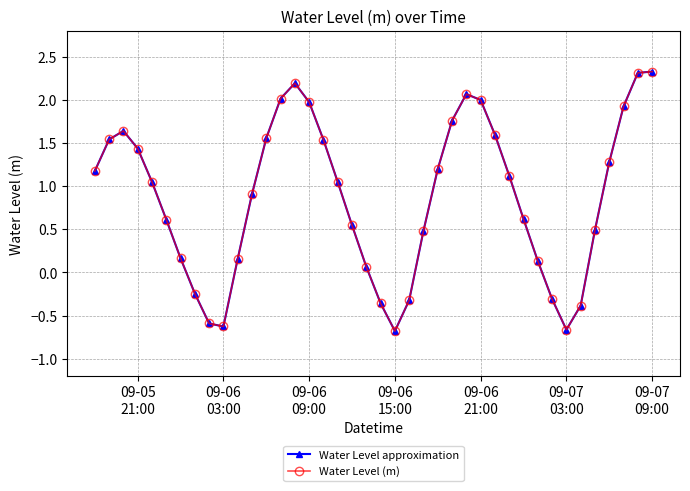

Is this an area chart (filled region under the line)?

No